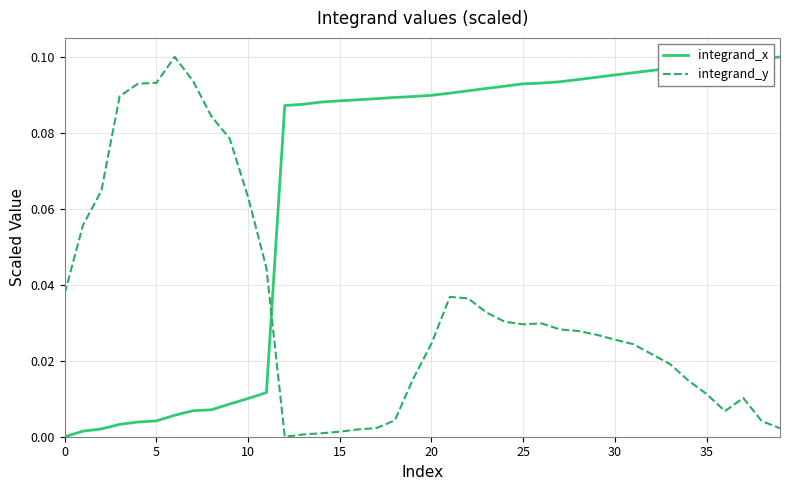

Which series has the largest total across all categories?

integrand_x